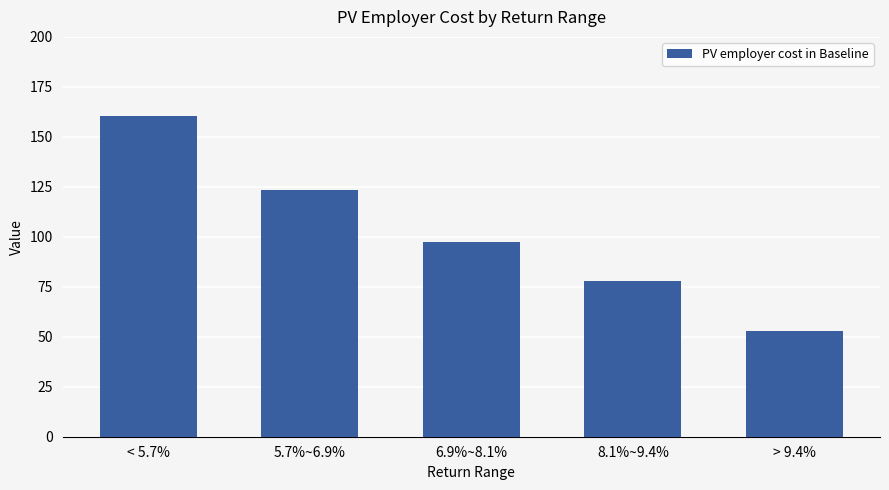

At which label is the value closest to 106?

6.9%~8.1%